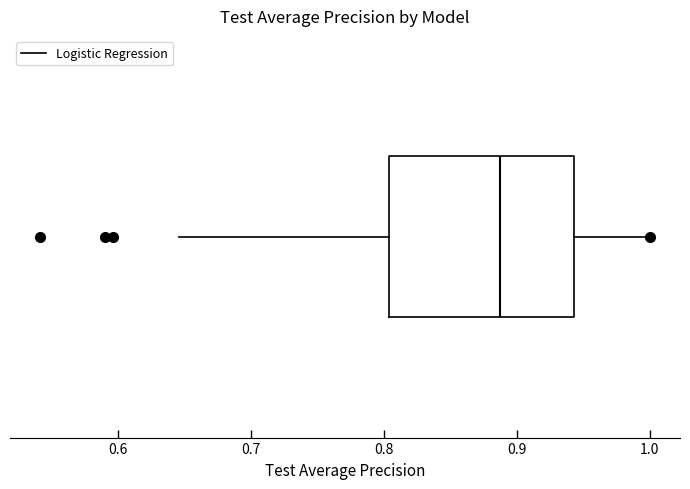

Read this box plot against the x-axis: the position of the median line, the range covered by the box, and the ends of both whiskers. The values are not printed on the chart, so give them approximately, as read against the axis.

median 0.89, box 0.80 to 0.94, whiskers 0.65 to 1.00